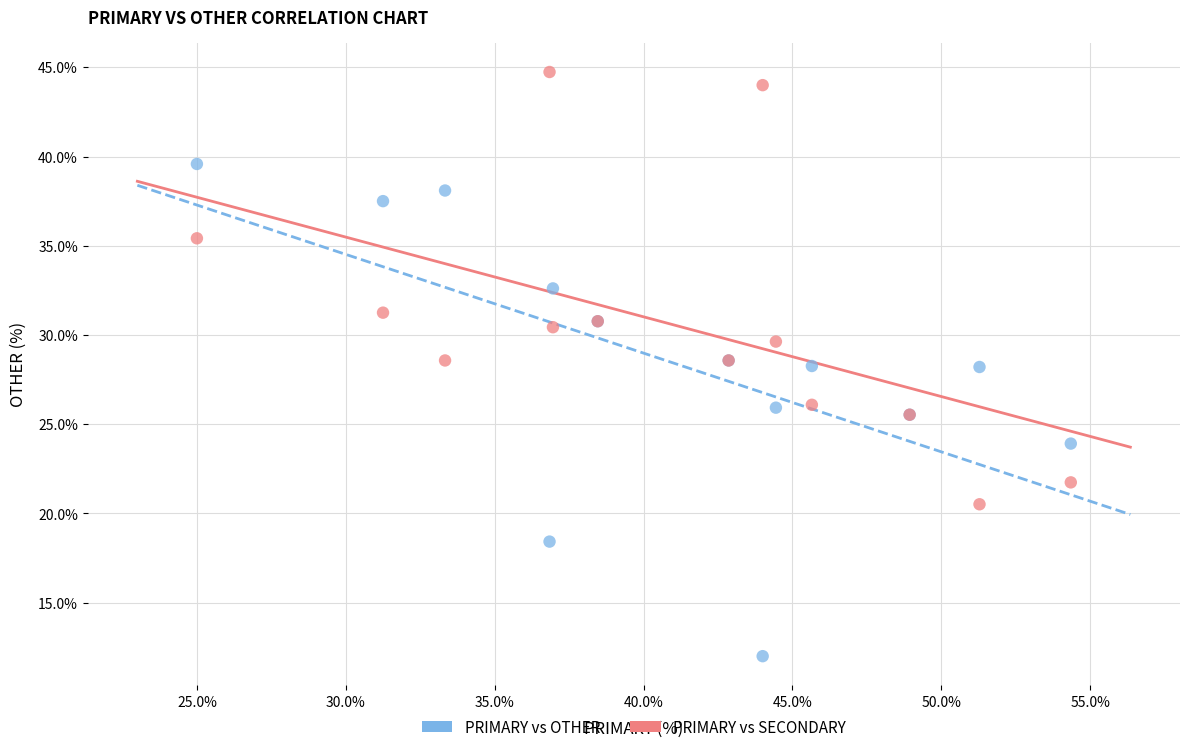

Which series reaches the maximum Y coordinate?

PRIMARY vs SECONDARY